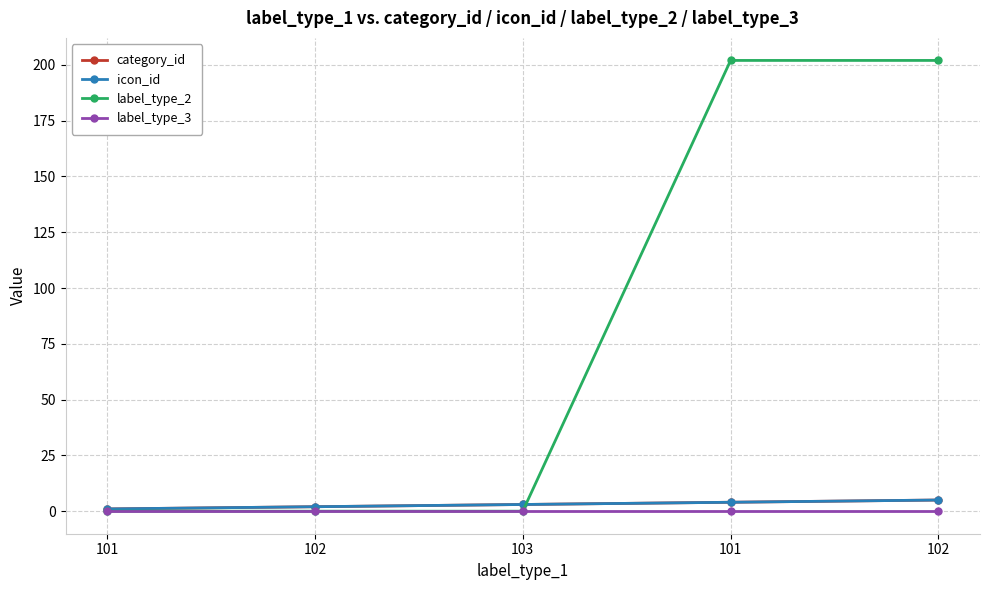

At 102, list the series in order from smallest to largest.

label_type_2, label_type_3, category_id, icon_id